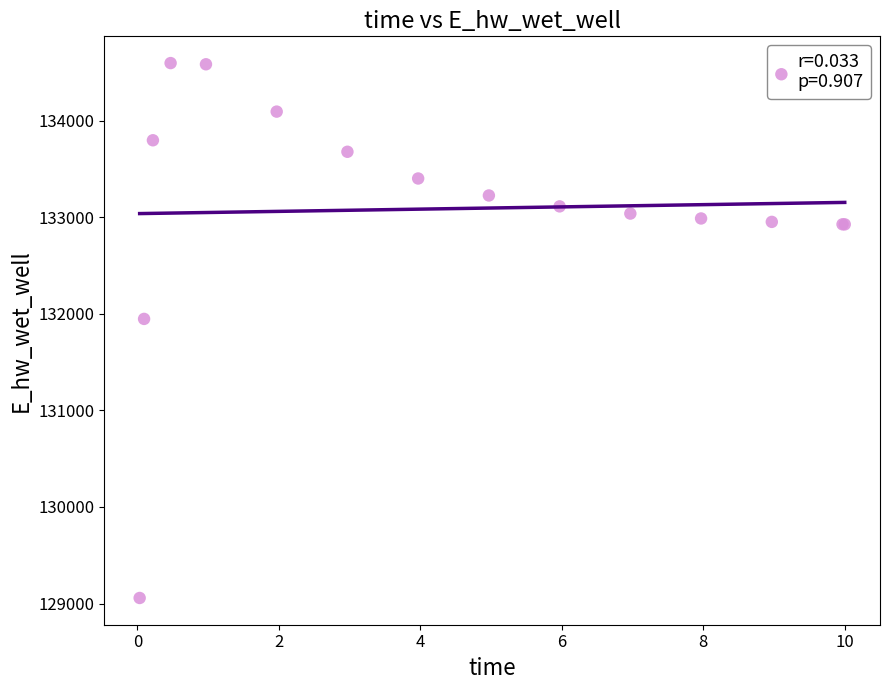

What Y value in the scatter plot is closest to 131826?

131946.5